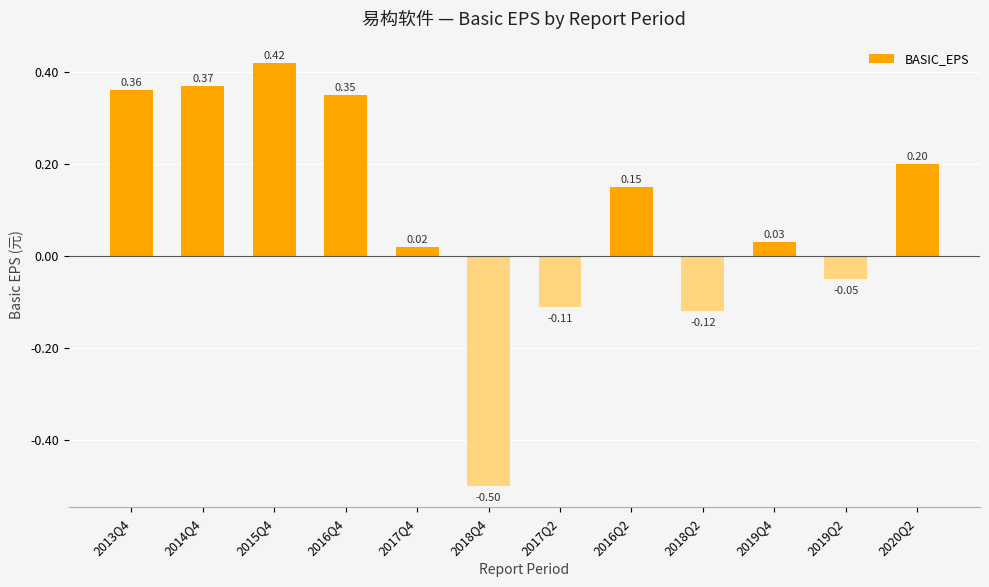

Count the number of categories in the chart.

12